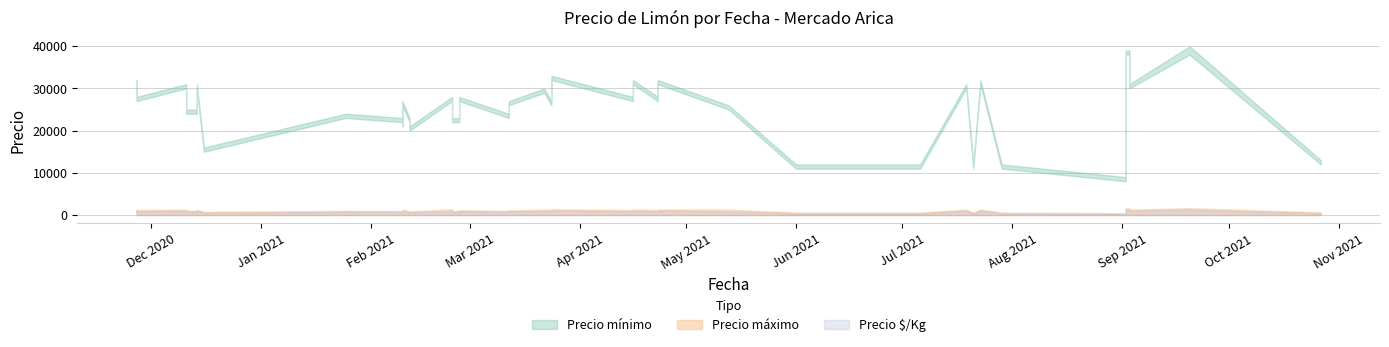

Is the value of Precio mínimo at 23 greater than the value of Precio $/Kg at 0?

Yes